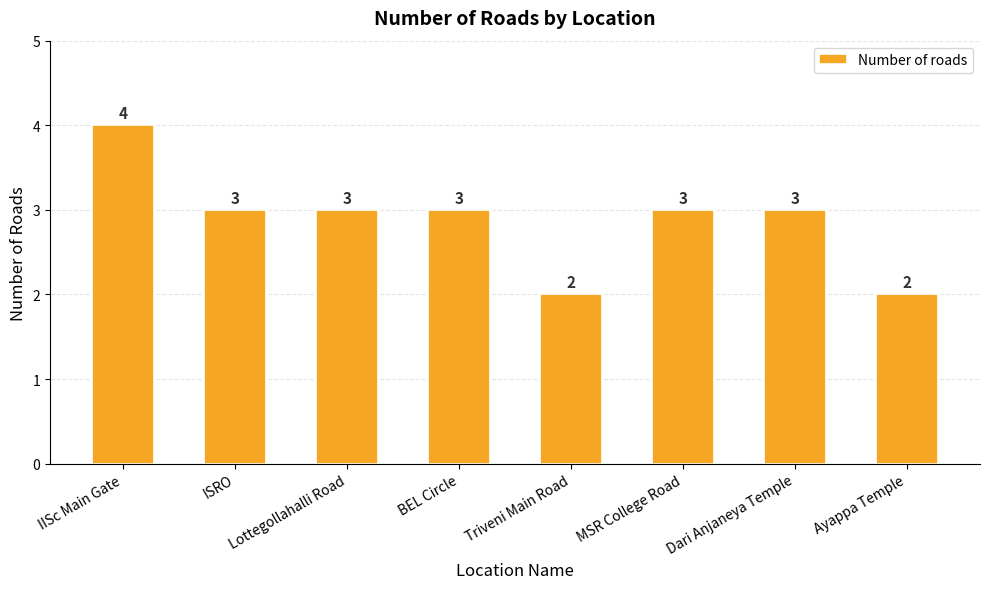

How many series are shown in this chart?

1